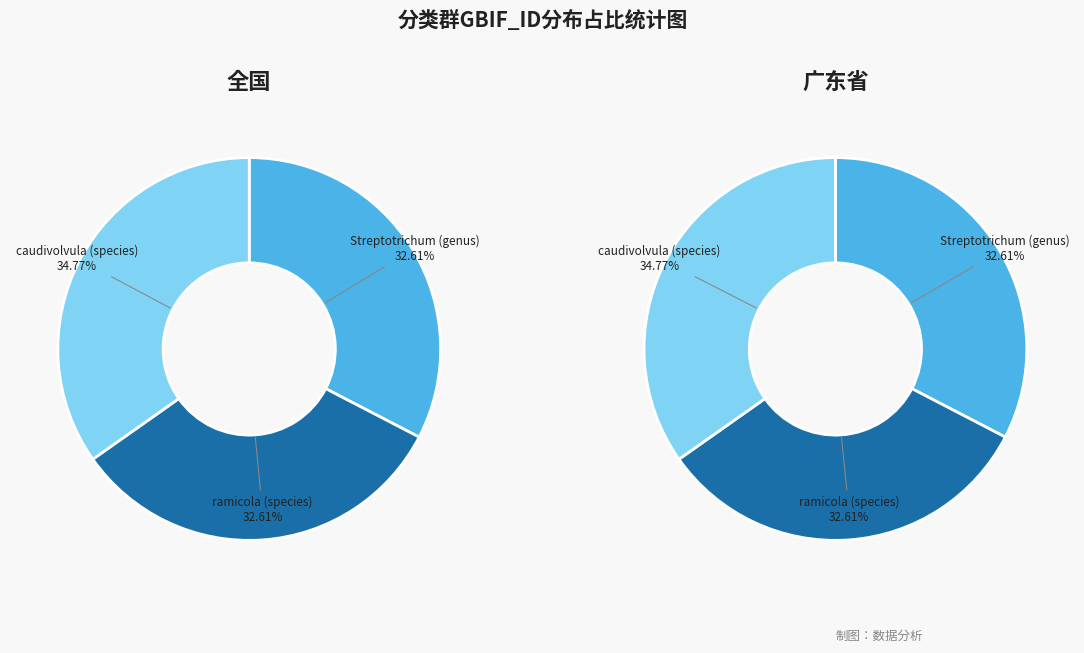

How many slices are in this pie chart?

3